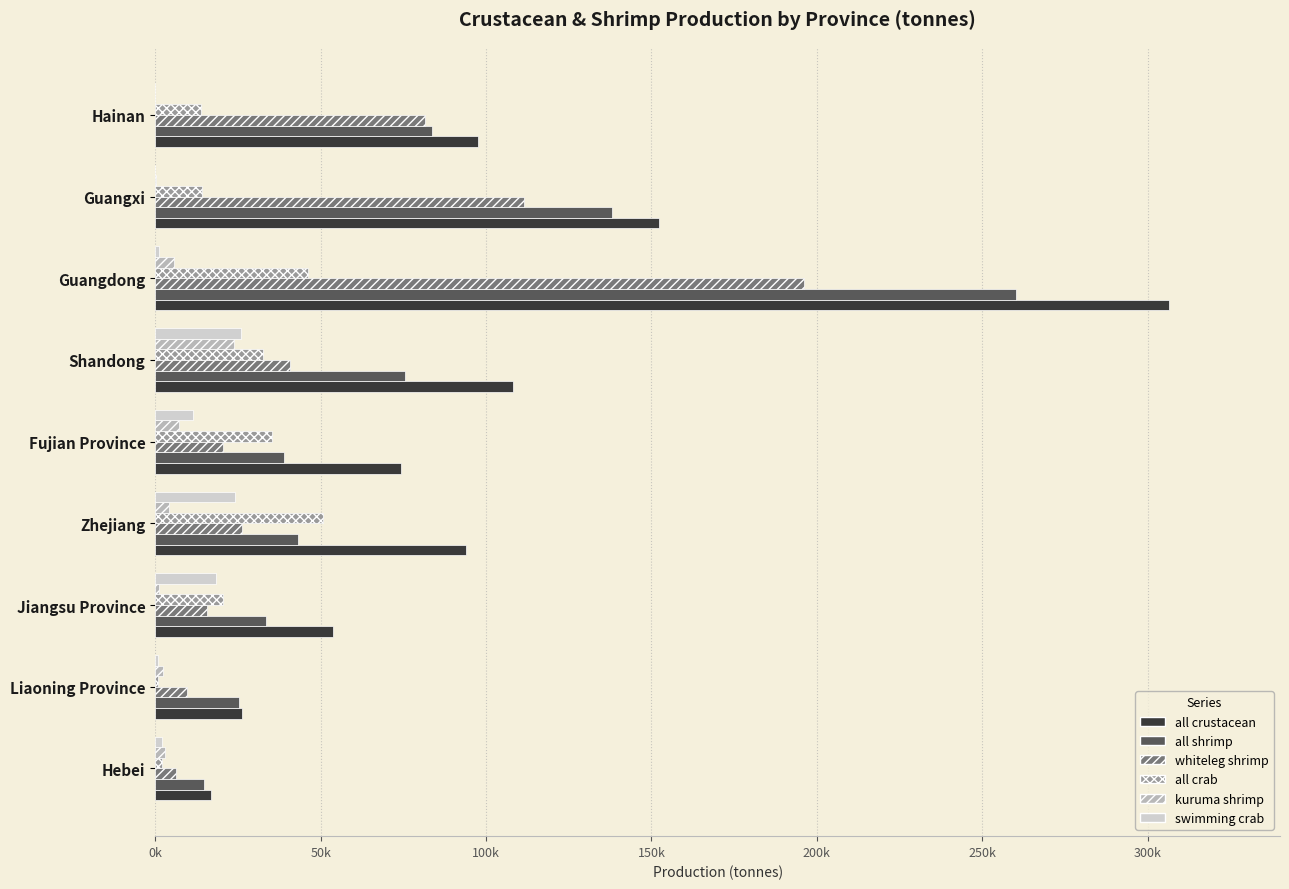

What are all the series names shown in the legend?

all crustacean, all shrimp, whiteleg shrimp, all crab, kuruma shrimp, swimming crab